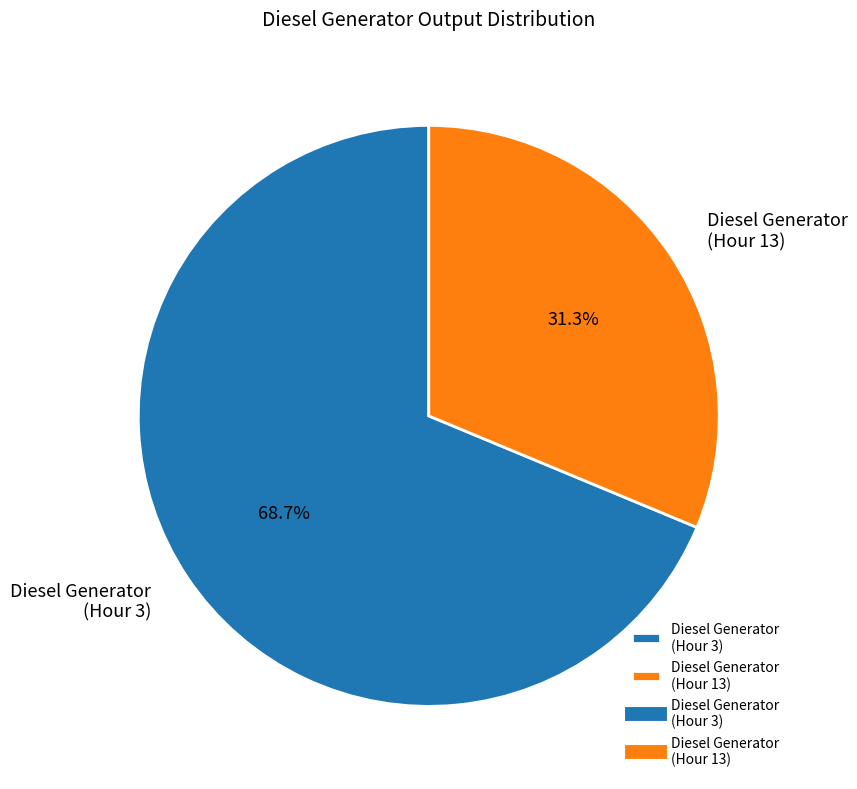

What is the largest slice in the pie chart?

Diesel Generator (Hour 3)